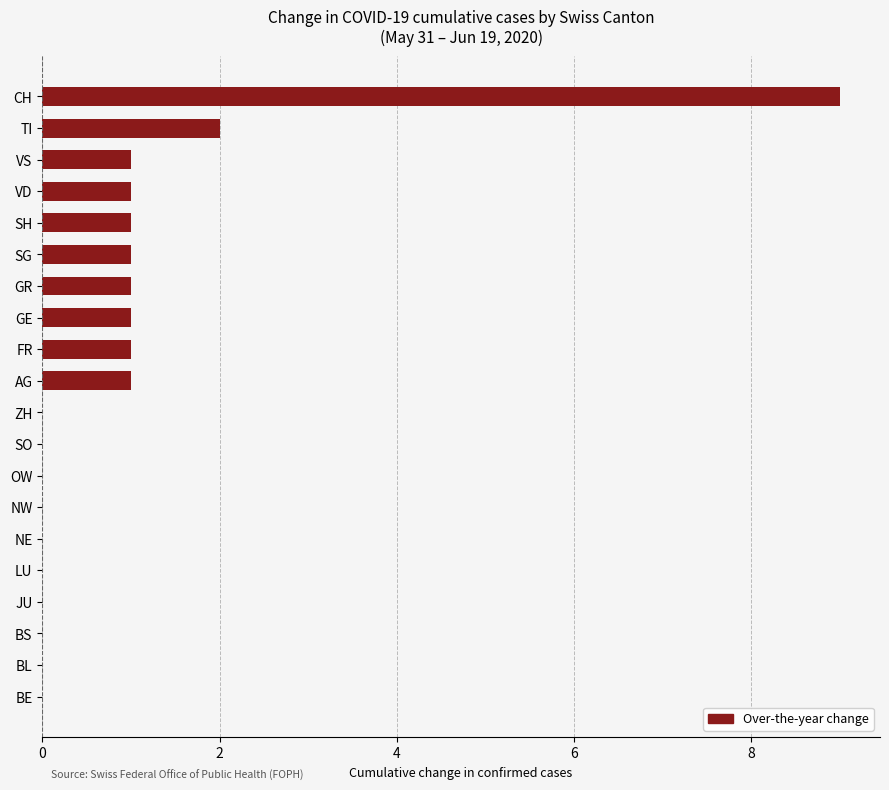

Count the values in the range 0 to 1.

18